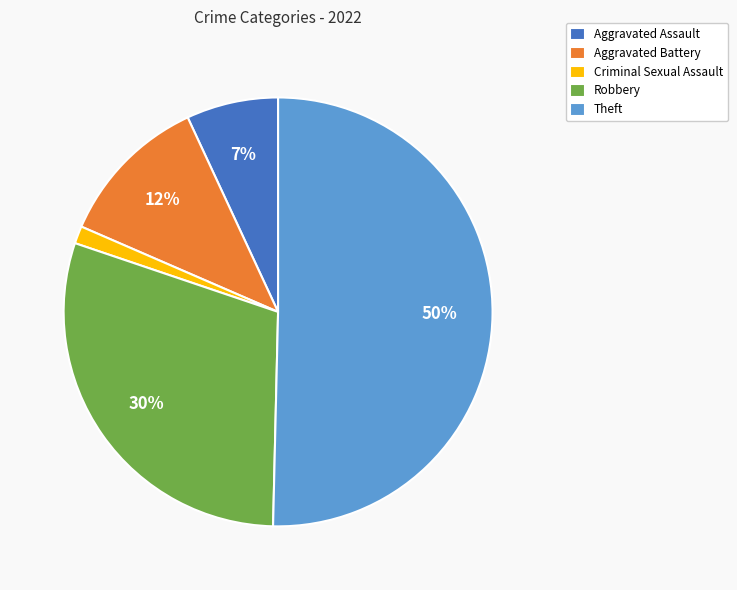

To the nearest percent, what is the difference between the largest and smallest slice percentages?

49%